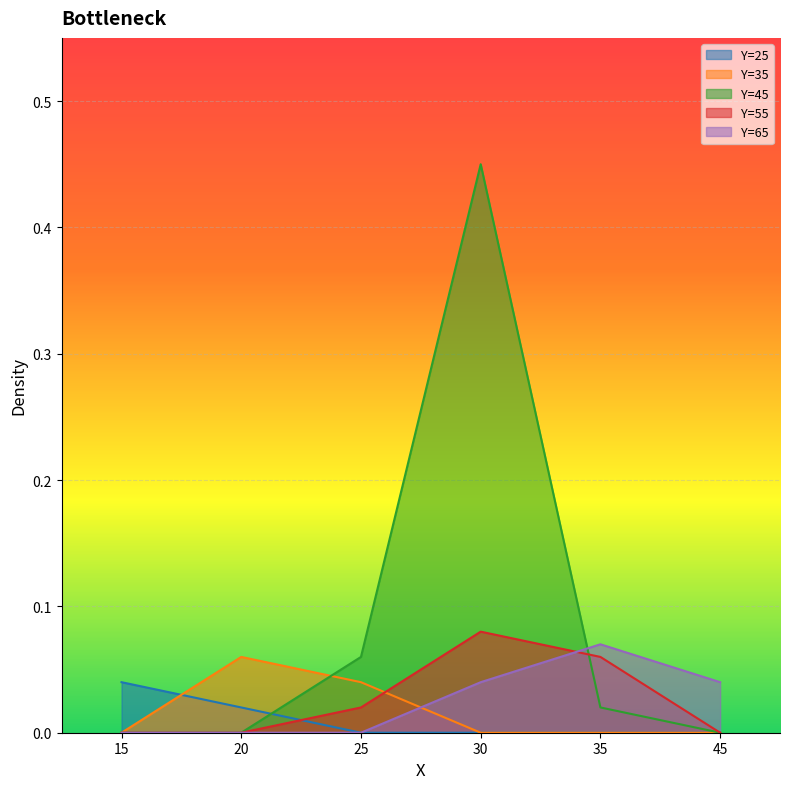

The value of Y=45 at 30 is 0.5. True or false?

True